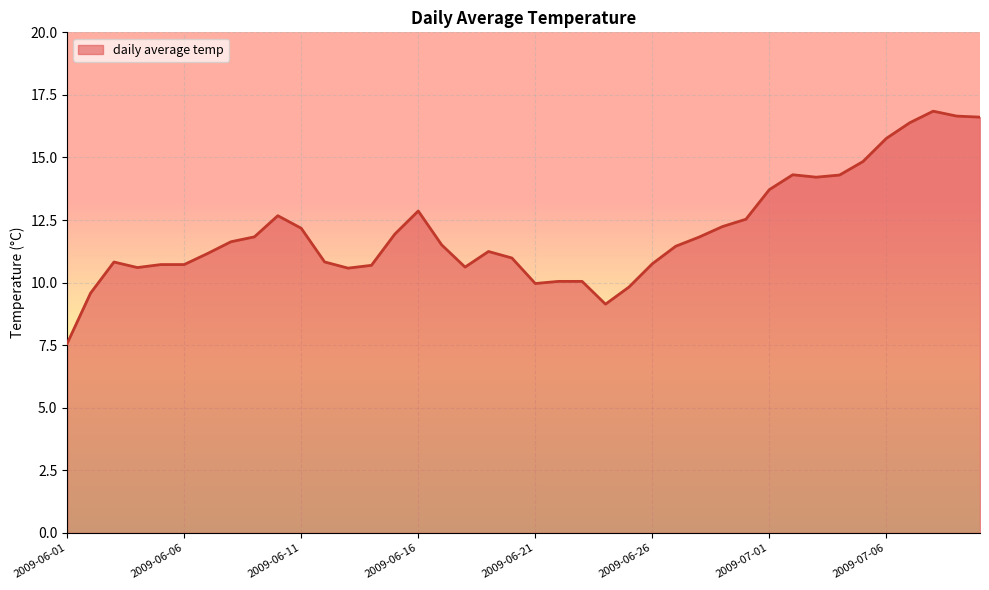

What is the minimum value shown in the chart?

7.6